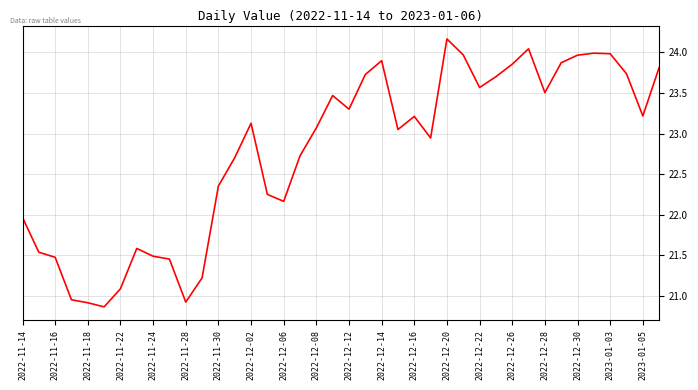

What is the smallest value displayed?

20.9